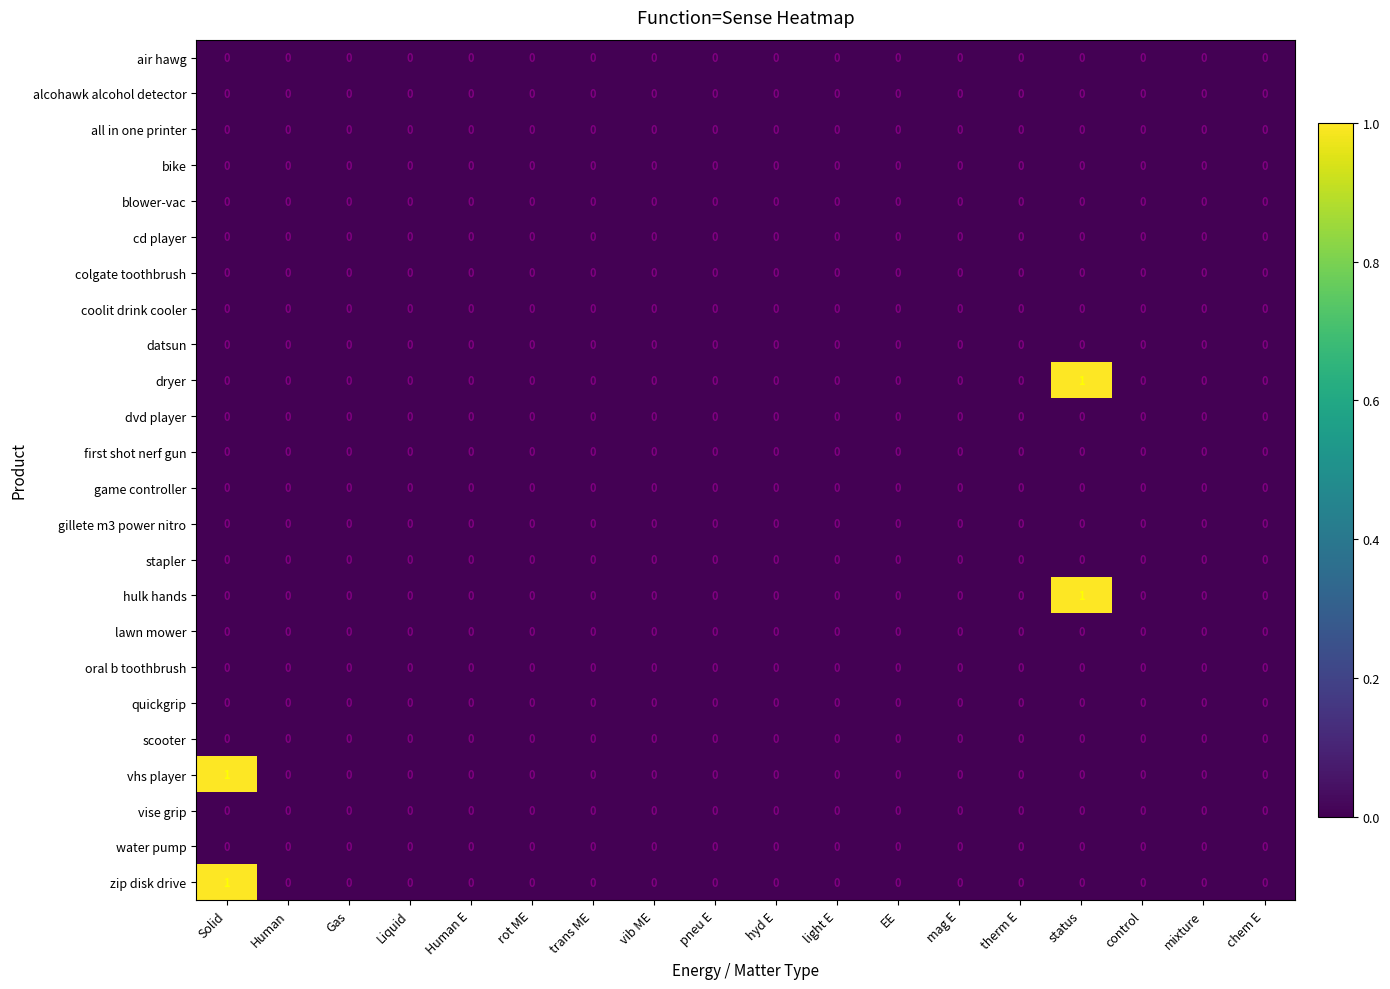

Is it true that alcohawk alcohol detector equals 0 at mixture?

True